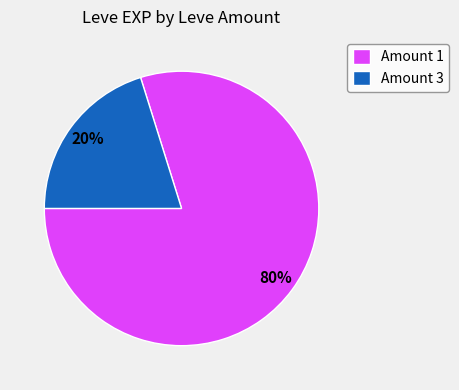

Is there any slice that represents more than half of the pie?

Yes